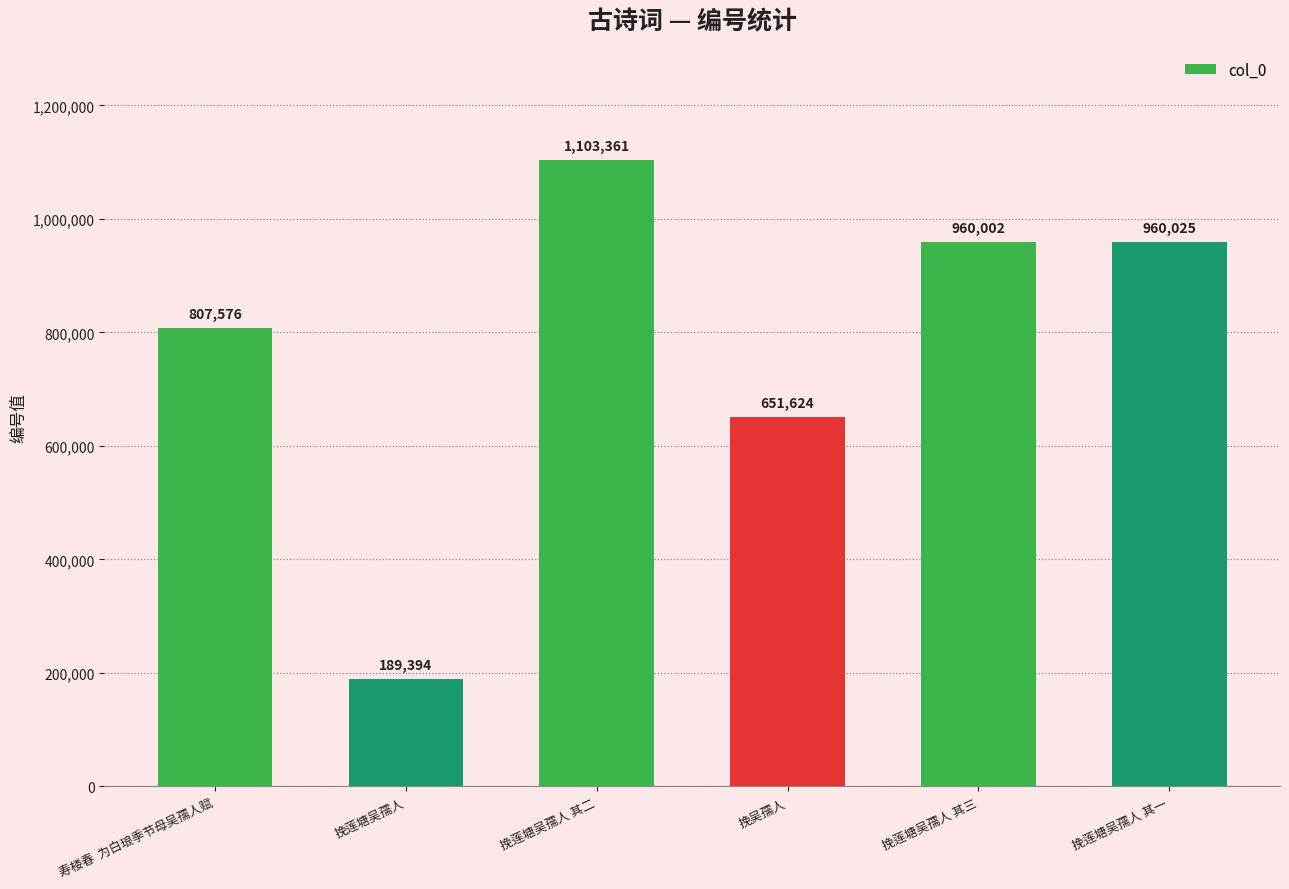

How many data points are less than 960002?

3